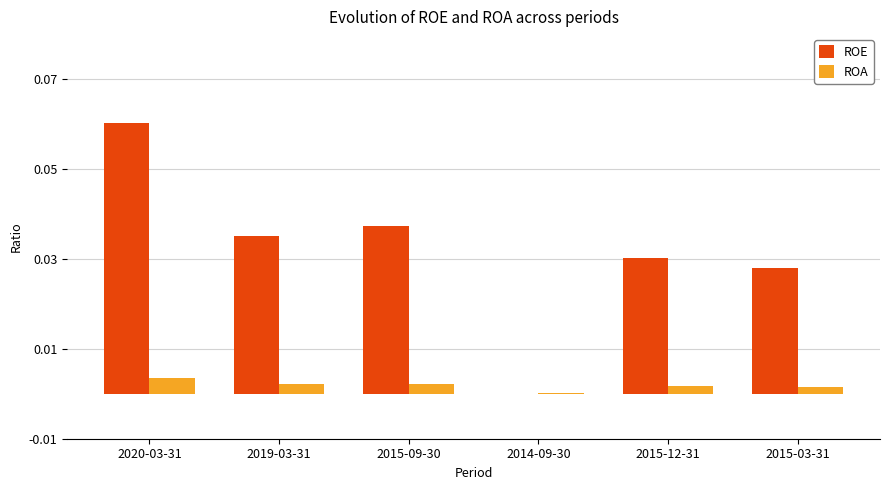

Between 2014-09-30 and 2015-03-31, which series saw the biggest shift?

ROE